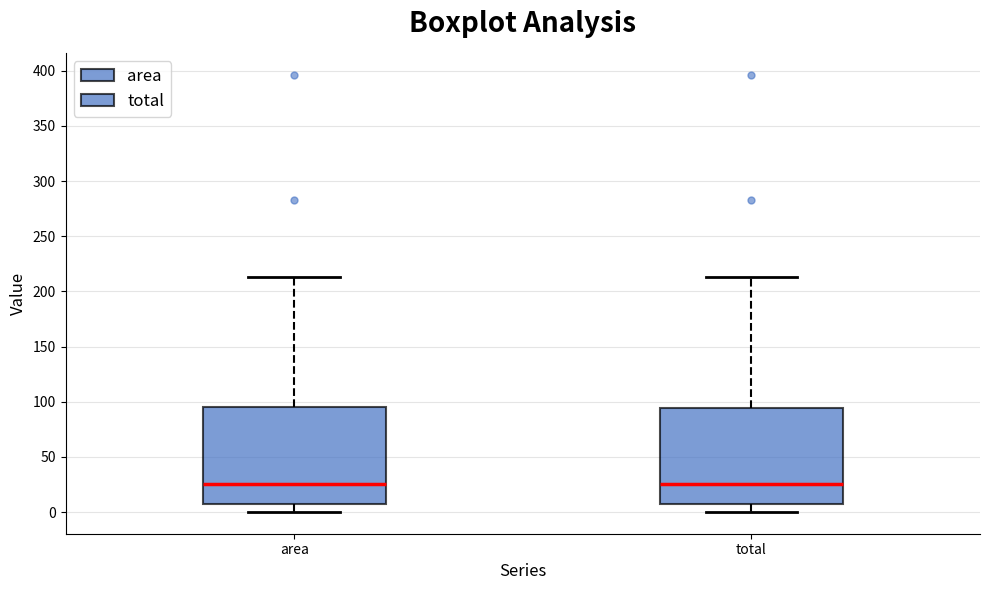

Reading left to right, read every box against the y-axis: the position of its median line, the range the box covers, and the ends of its whiskers. The values are not printed on the chart, so give them approximately, as read against the axis.

area: median 25, box 10 to 95, whiskers 0 to 215
total: median 25, box 10 to 95, whiskers 0 to 215